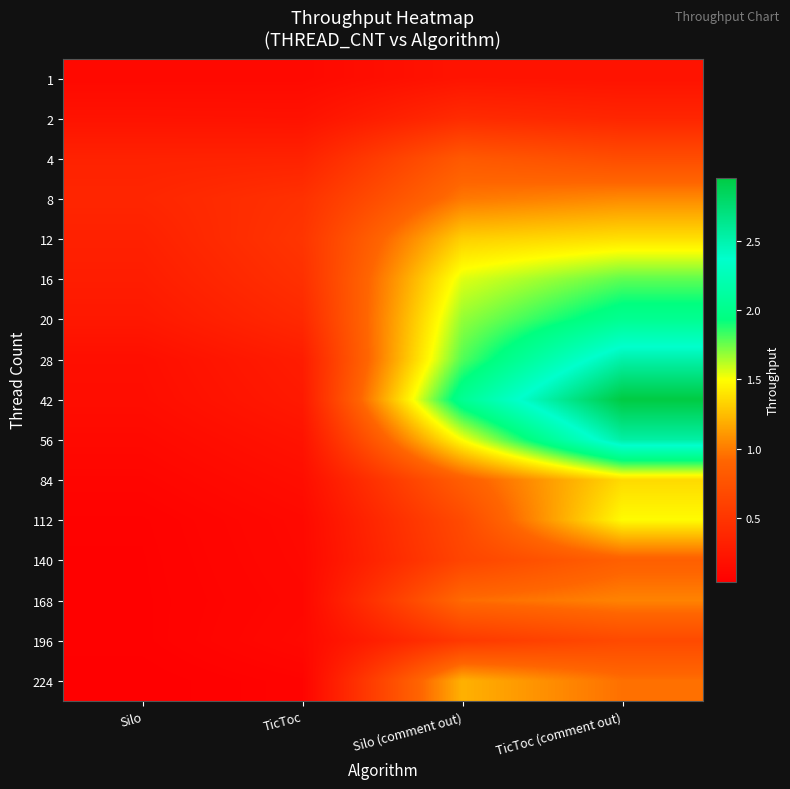

Between TicToc and TicToc (comment out), which is larger?

TicToc (comment out)